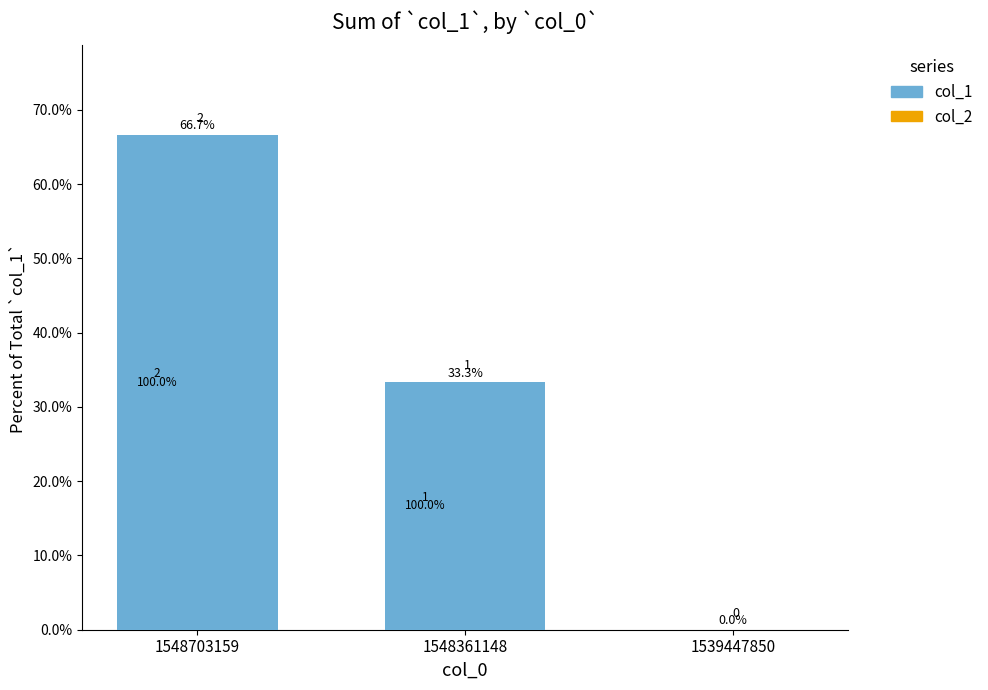

How many bars are there in total?

6